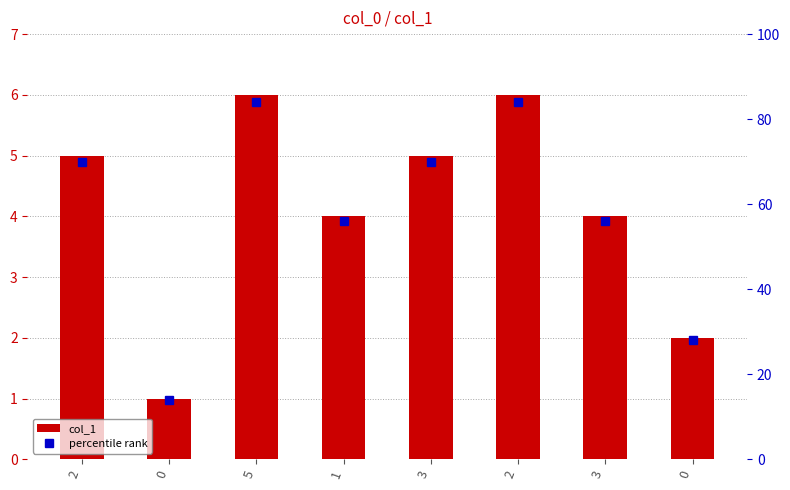

What is the difference between the highest and lowest values at 3?

65